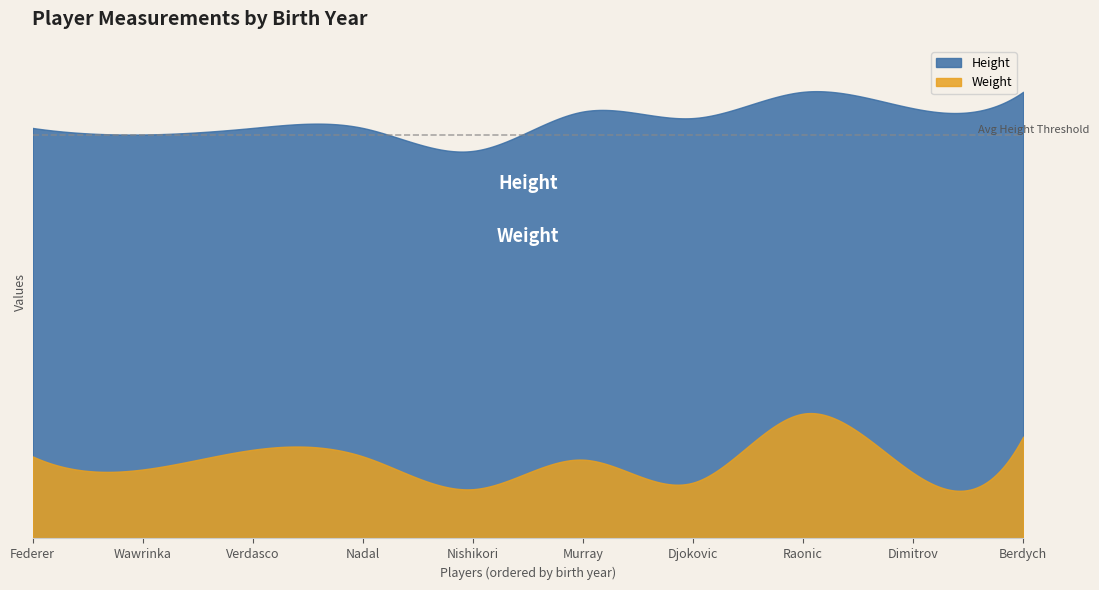

At which label does Height reach its minimum?

Nishikori